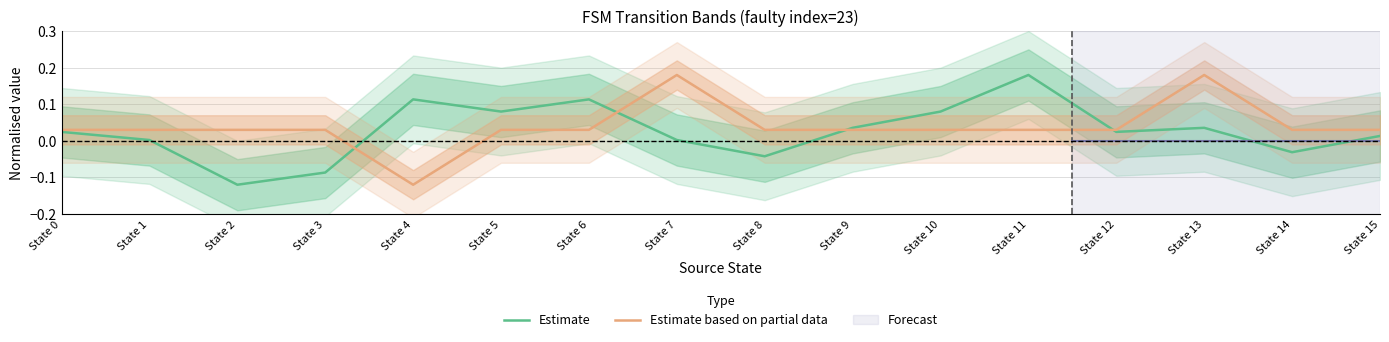

At which category does Estimate based on partial data reach its first local peak?

State 7